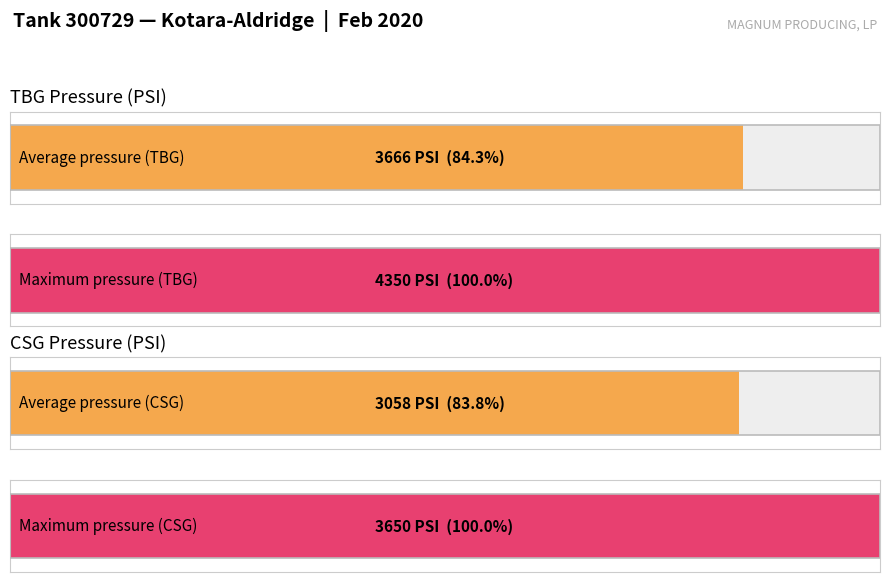

Which series has the widest spread of values?

TBG Pressure